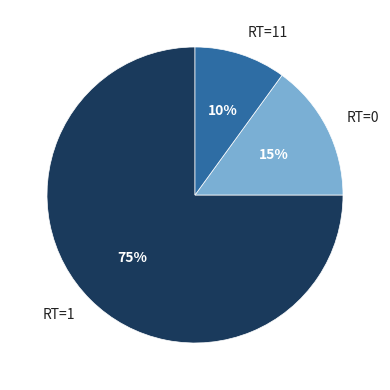

Is there any slice that represents more than half of the pie?

Yes